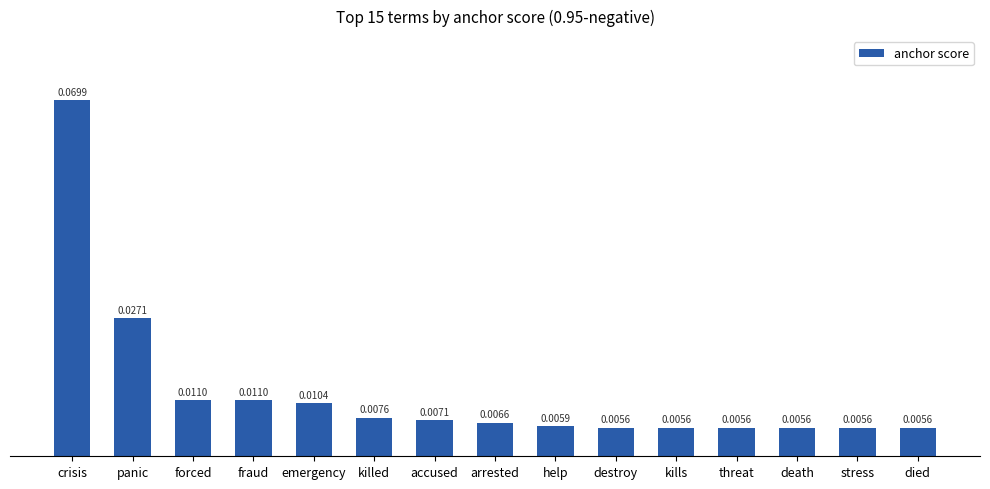

Which label corresponds to the largest value in the chart?

crisis